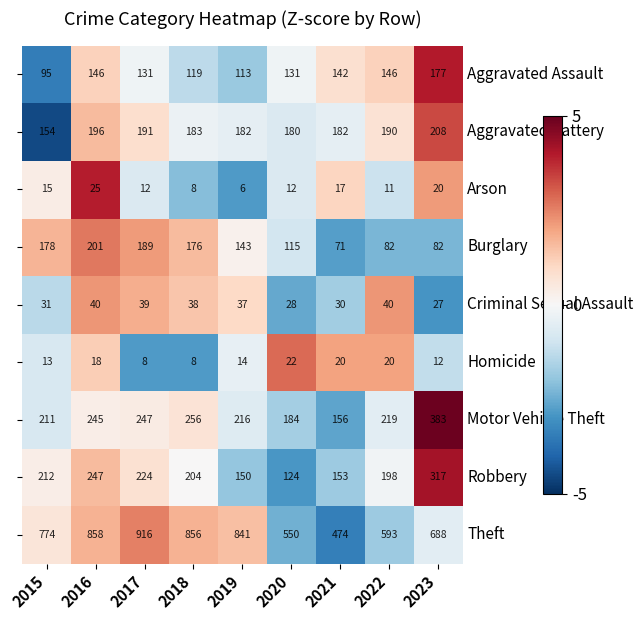

What is the spread (max minus min) of values at 2018?

848